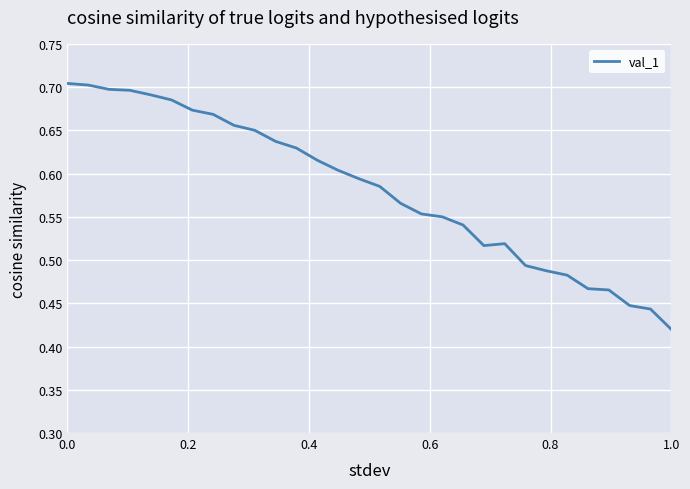

What is the difference between the maximum and minimum values?

0.3